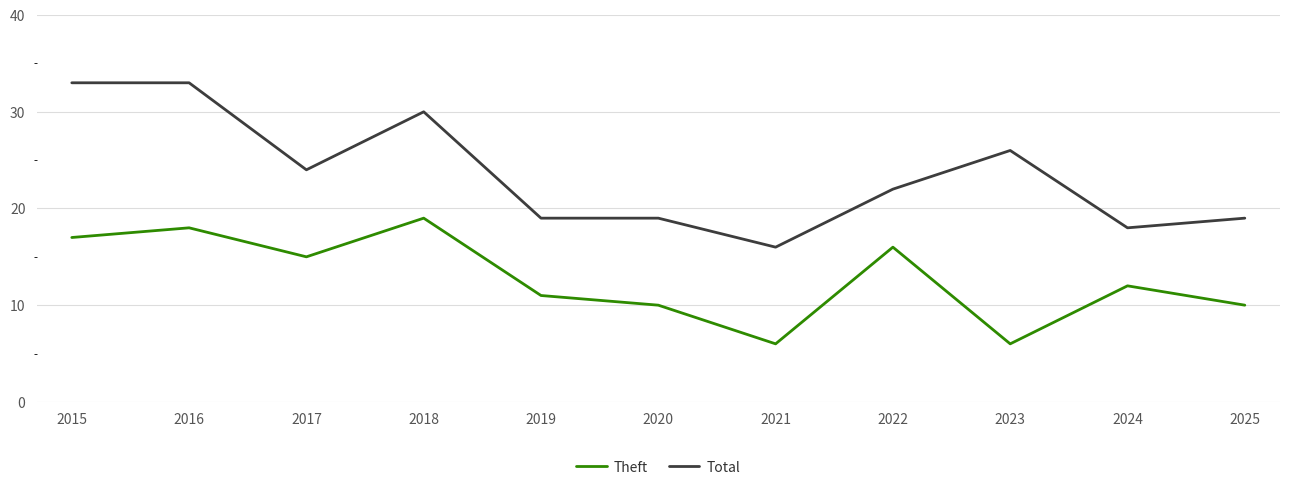

Where is Theft nearest to the value 12?

2024